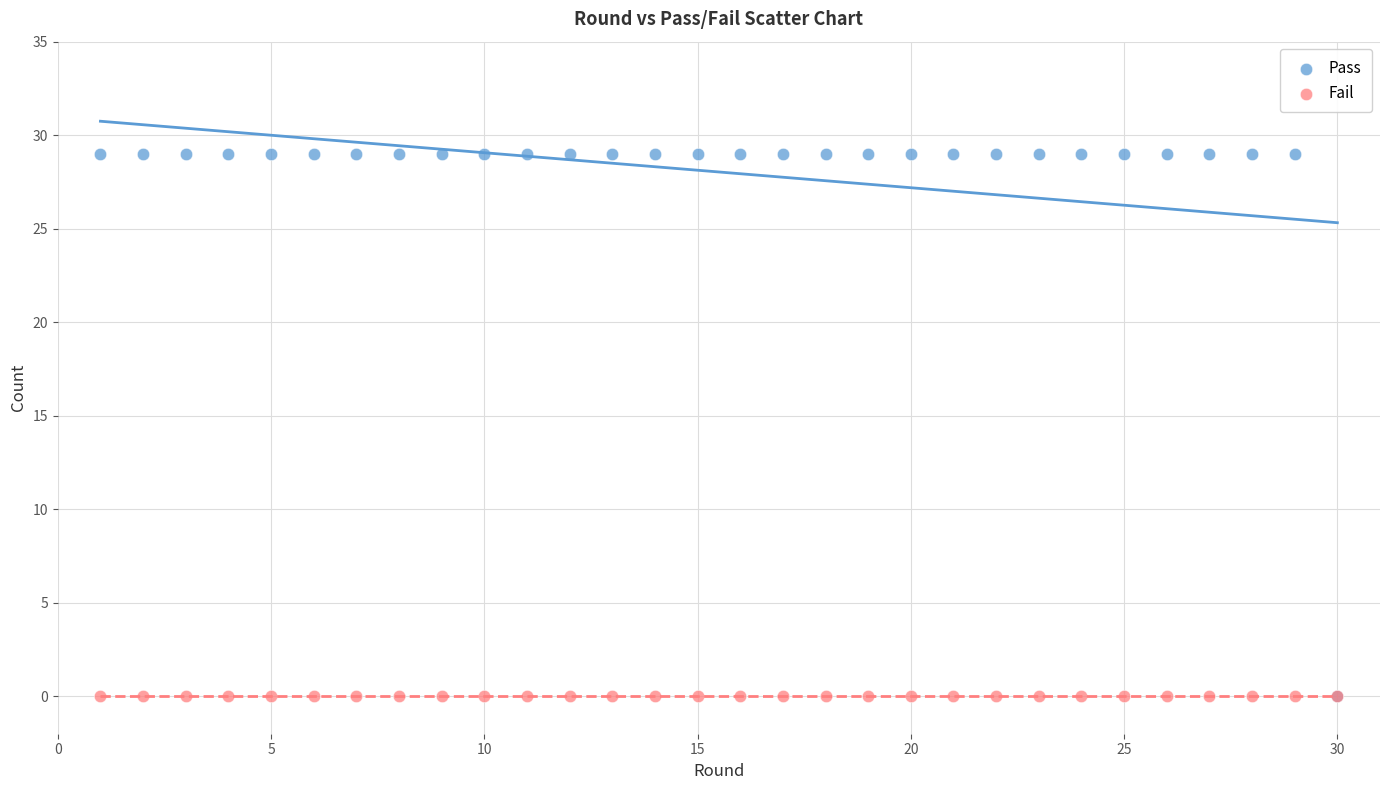

What are all the series names shown in the legend?

Pass, Fail